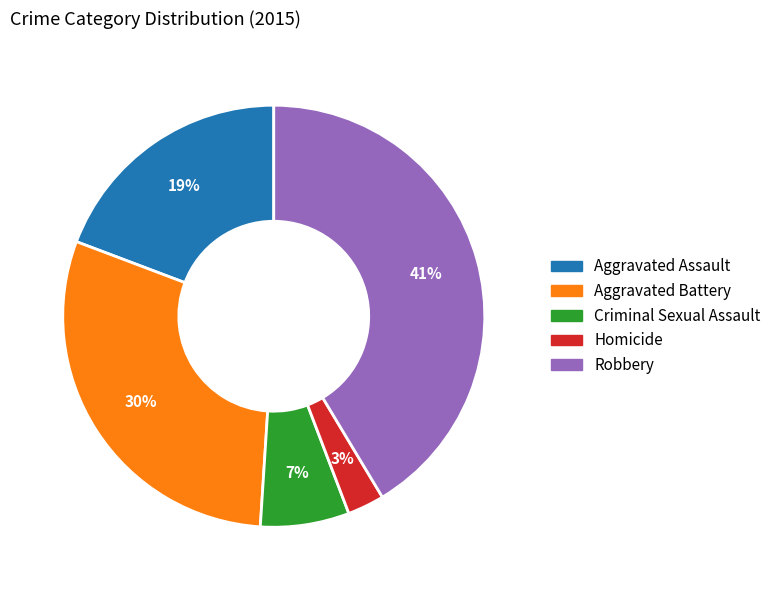

To the nearest percent, what is the combined percentage of Aggravated Battery and Homicide?

33%